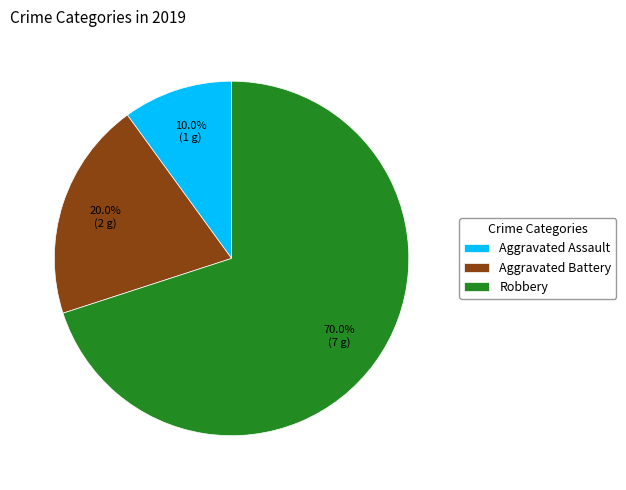

Does Aggravated Battery represent more than half of the total?

No